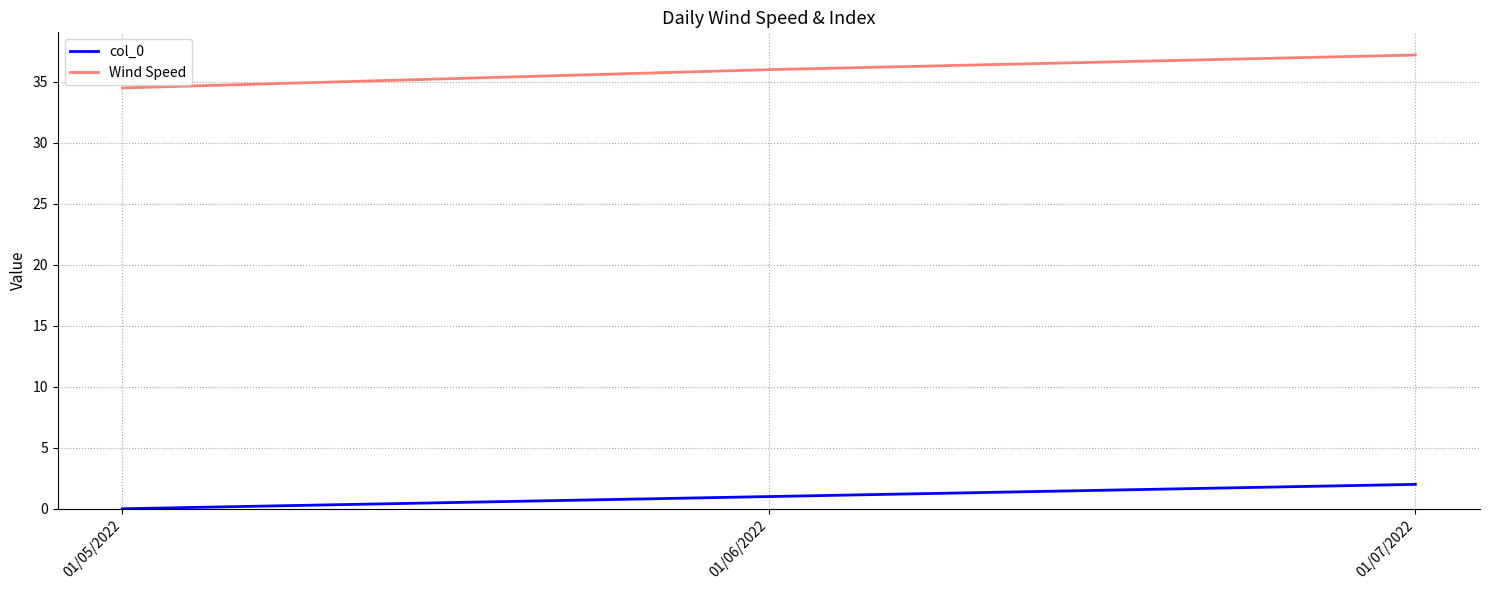

What is the sum of all col_0 values?

3.0